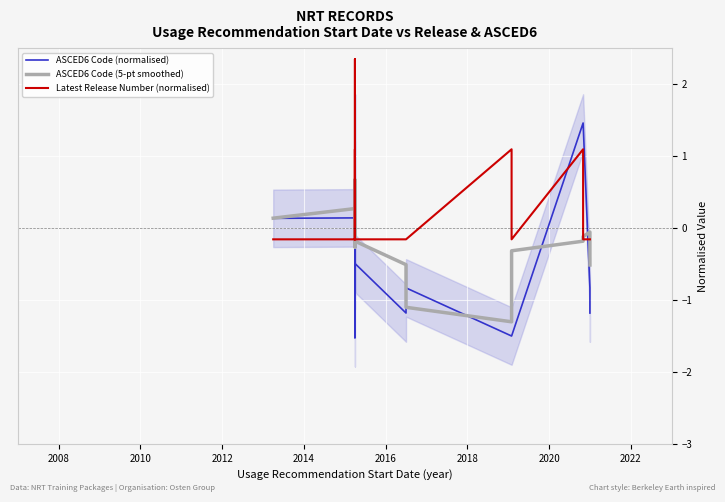

Is it true that ASCED6 Code (normalised) equals -1.9 at 31?

False